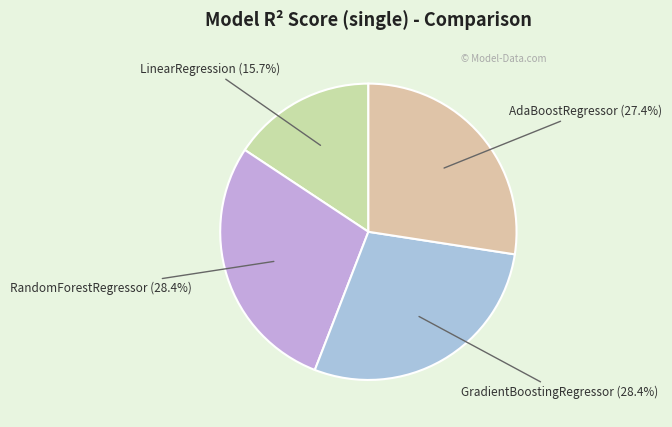

What portion of the pie excludes GradientBoostingRegressor?

71.6%